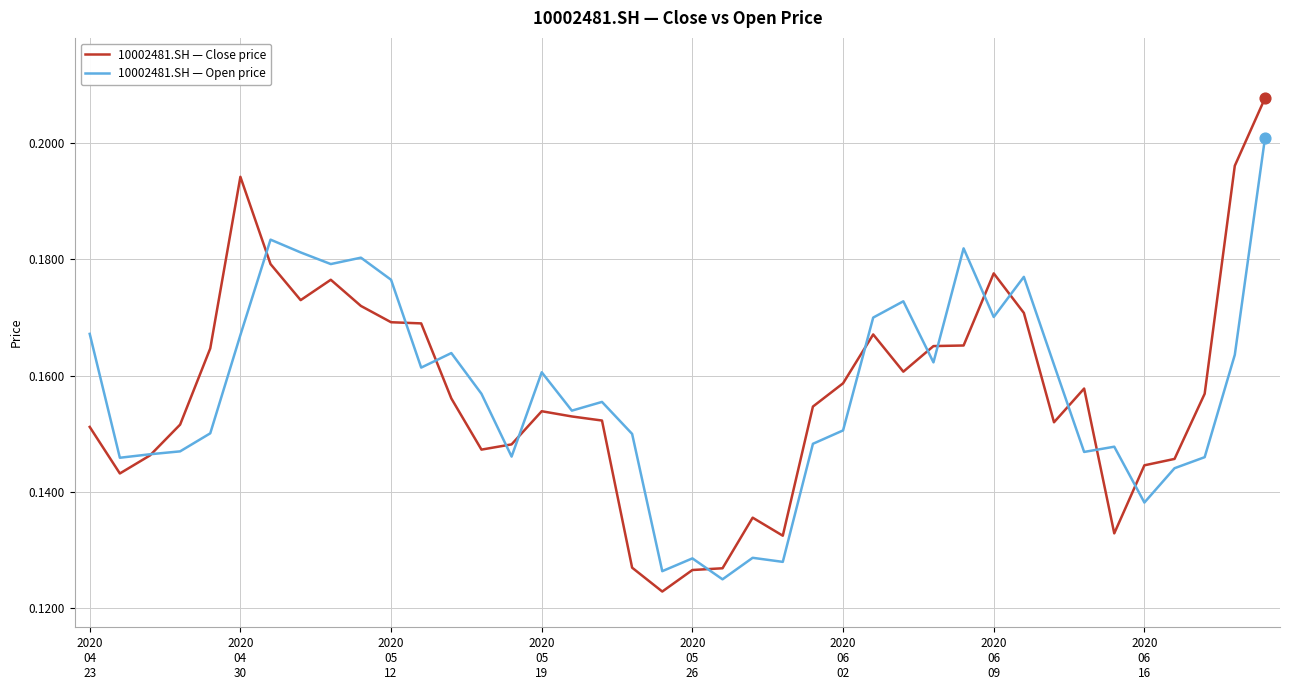

Rank the series by their maximum value, from lowest to highest.

10002481.SH — Open price, 10002481.SH — Close price